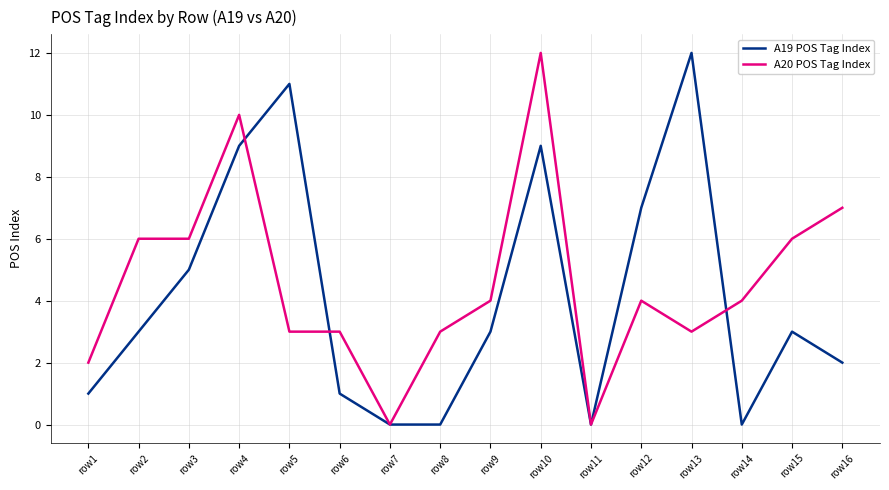

At which category is the sum across all series the highest?

row10